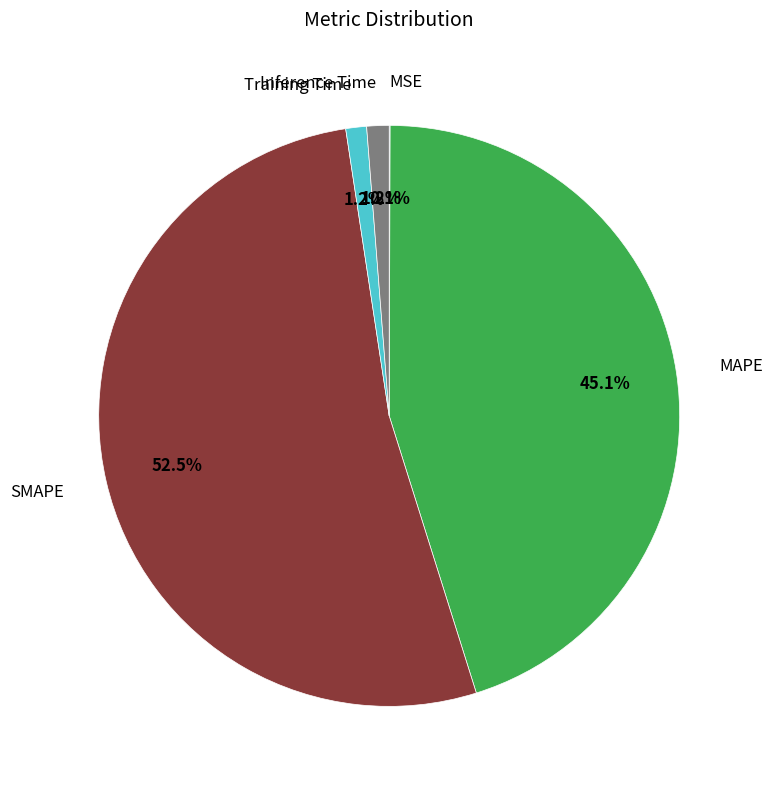

Does any single category account for the majority?

Yes